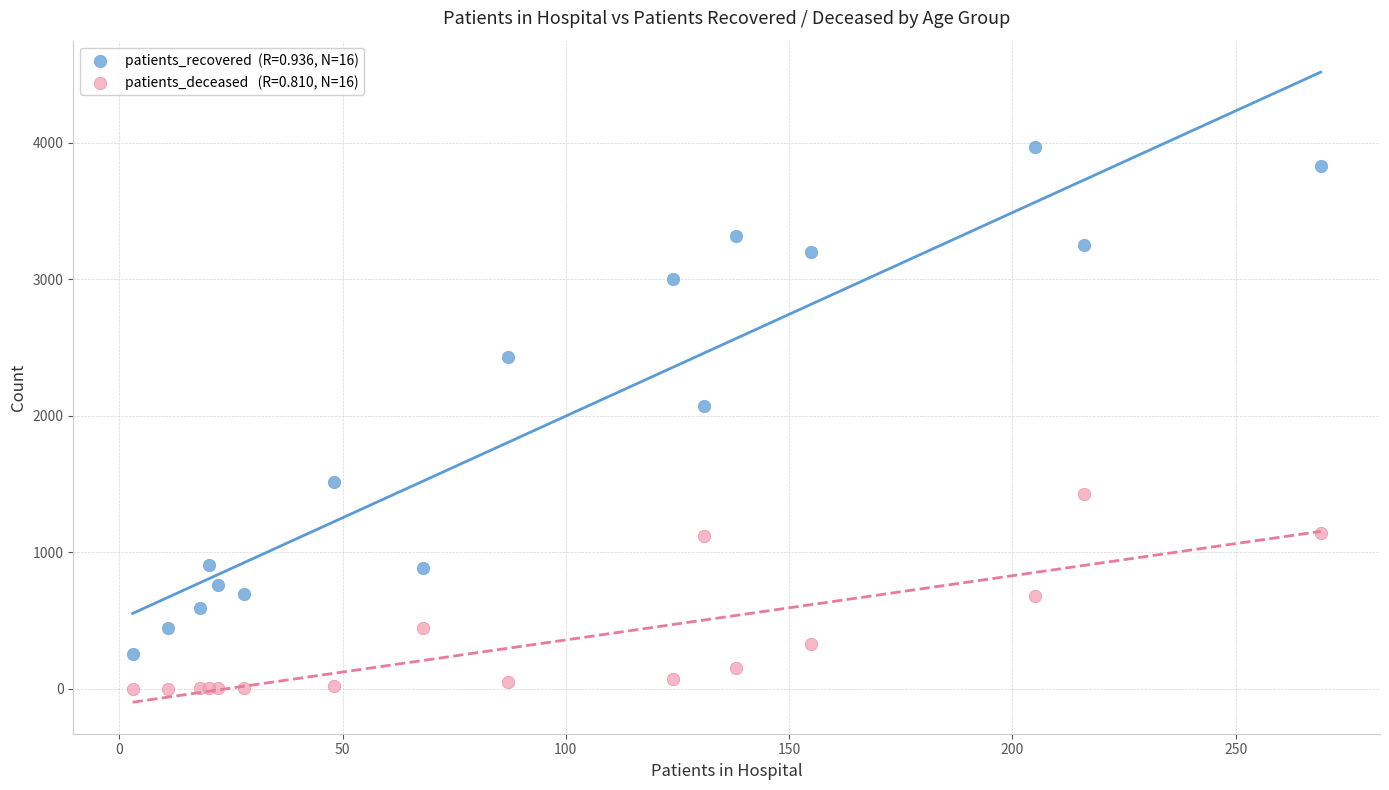

Across all series, what Y value is closest to 1984?

2071